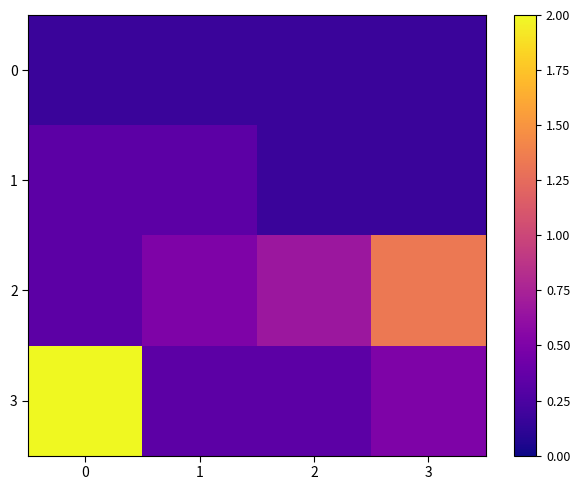

Reading left to right, extract all data points from this chart.

0: 0=0.2	1=0.2	2=0.2	3=0.2
1: 0=0.3	1=0.3	2=0.2	3=0.2
2: 0=0.3	1=0.5	2=0.7	3=1.3
3: 0=2.0	1=0.3	2=0.3	3=0.5